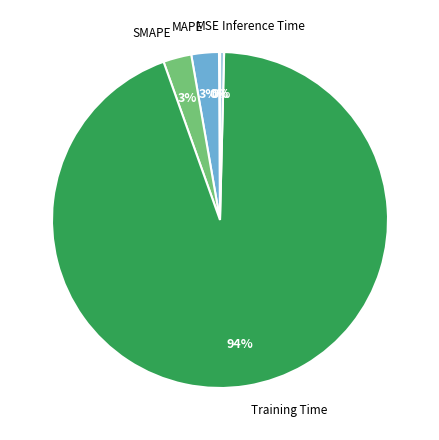

Does Training Time account for over 50% of the chart?

Yes